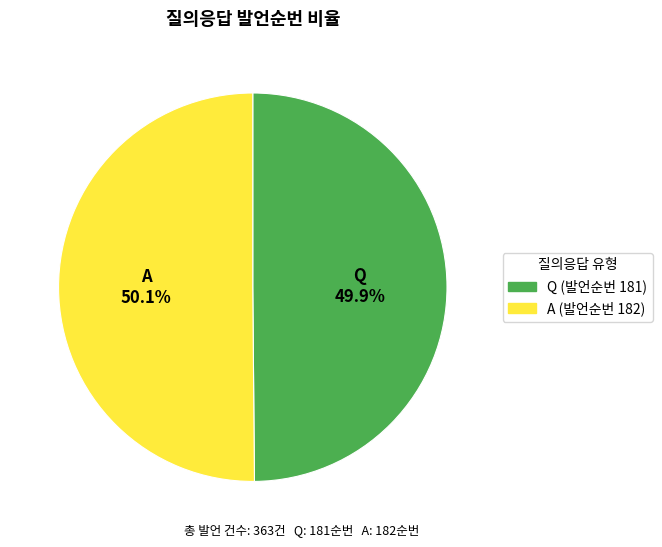

Approximately how many times larger is the value at A compared to Q?

1.0